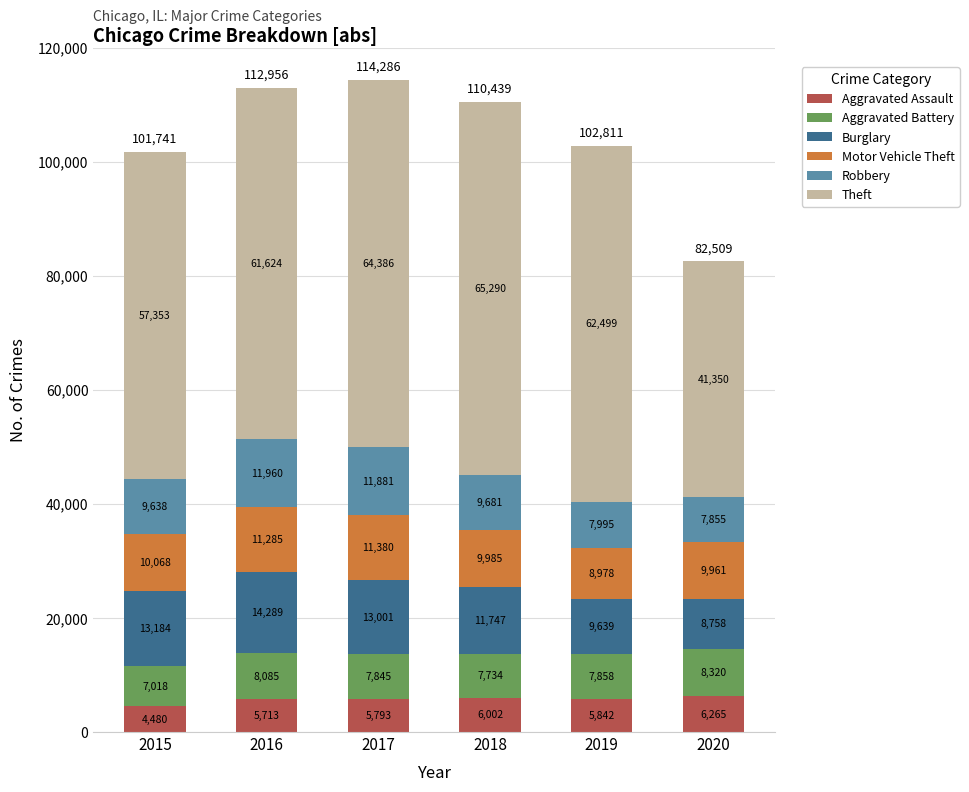

At which category is the sum across all series the highest?

2017